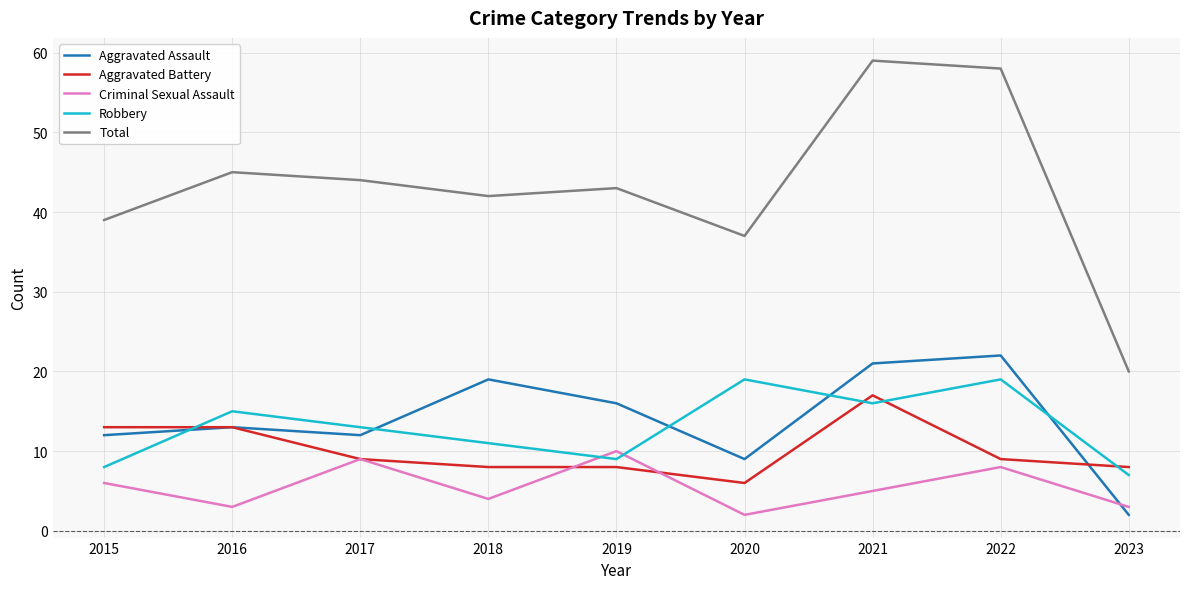

In Aggravated Assault, how many points are lower than both neighbors (excluding endpoints)?

2